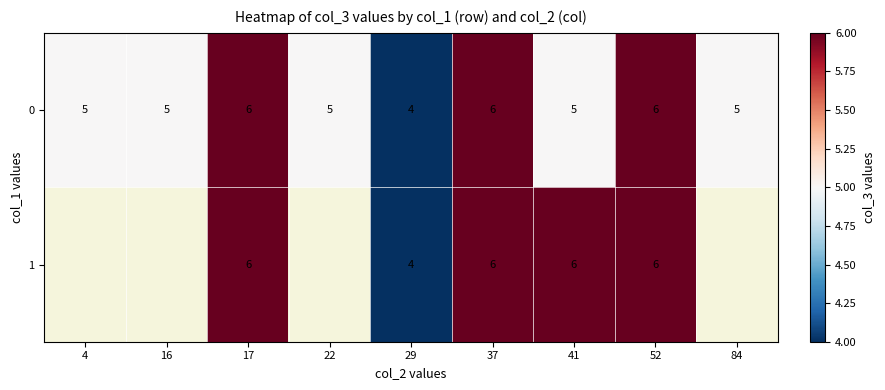

What is the sum of the 0 values at 37 and 29?

10